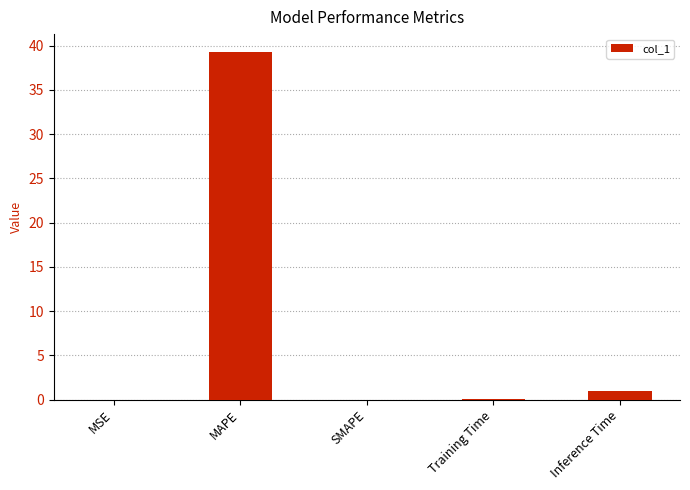

At which category does the chart reach its peak across all series?

MAPE